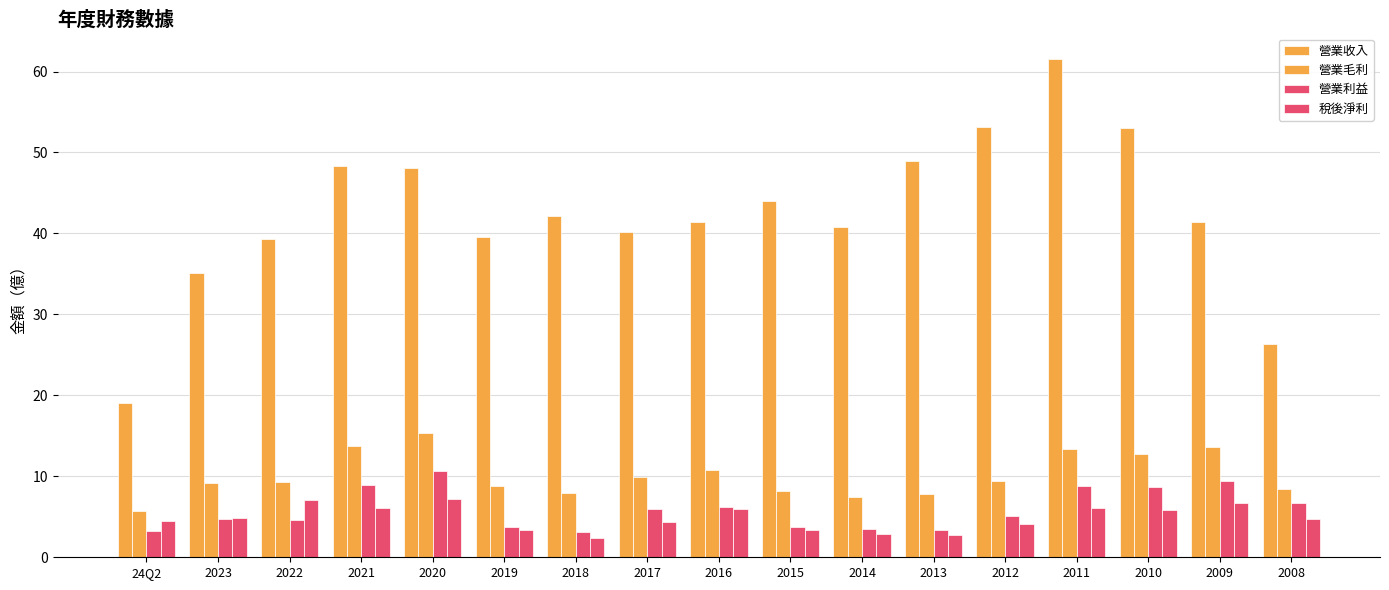

How many data points does each series have?

17